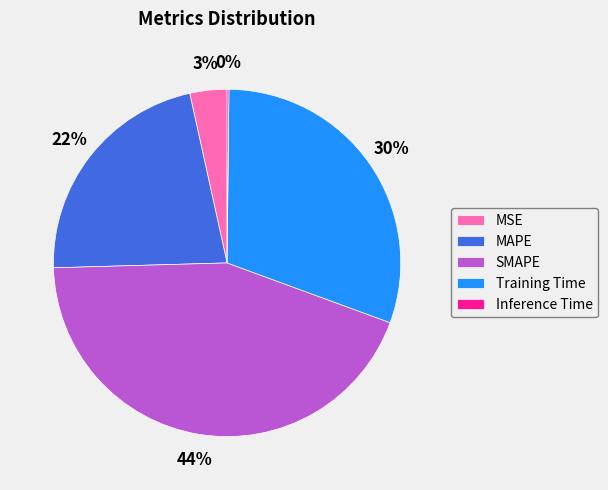

To the nearest percent, what is the average slice percentage?

20%